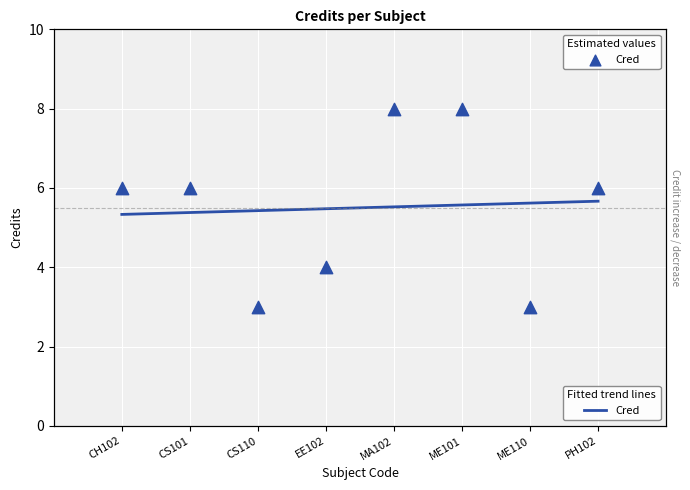

Approximately how many times larger is the value at CH102 compared to MA102?

0.8